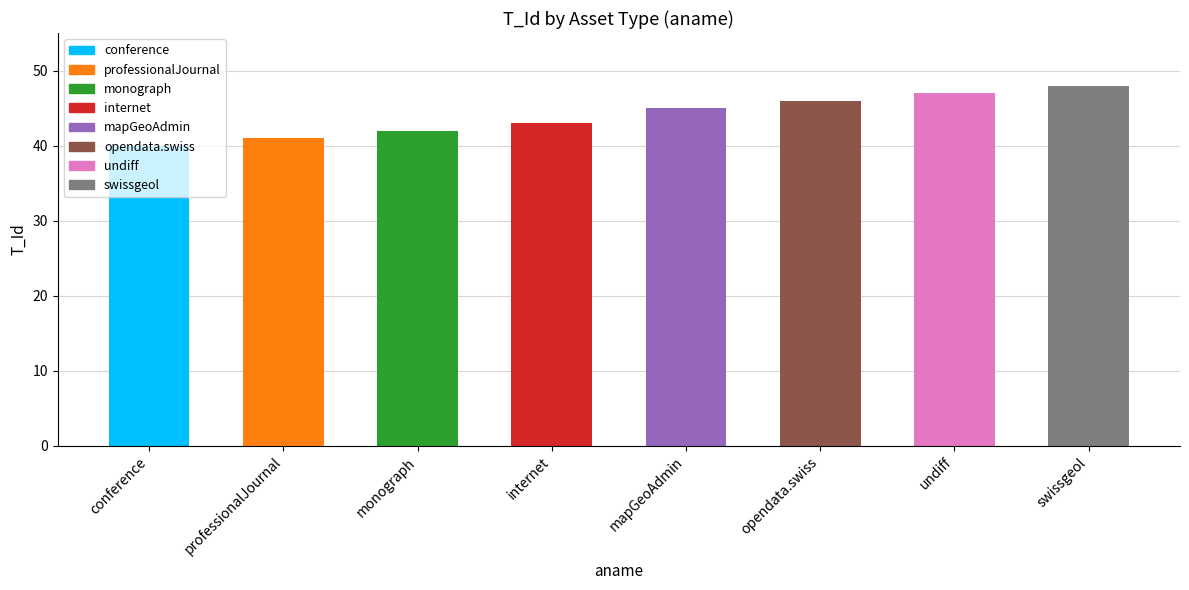

True or false: the data shows 59 at professionalJournal.

False